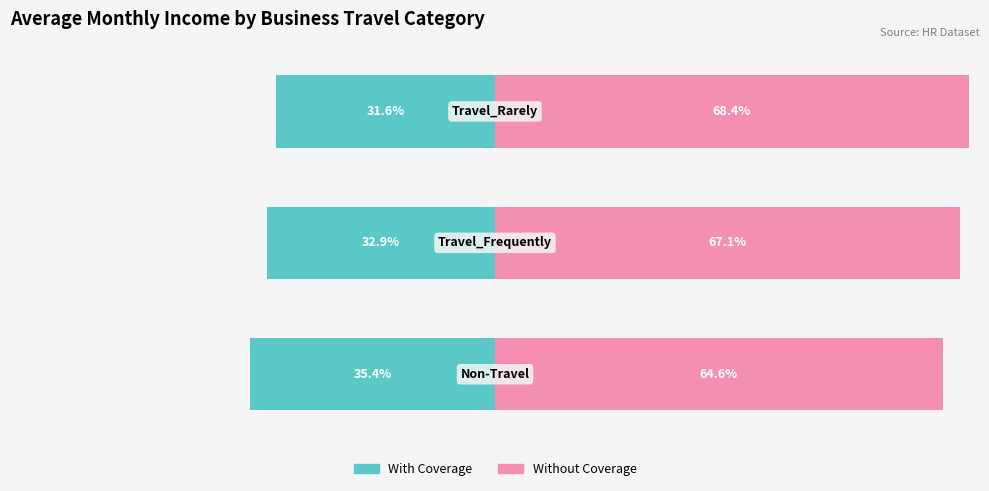

Which series has the largest range (max minus min)?

Without Coverage